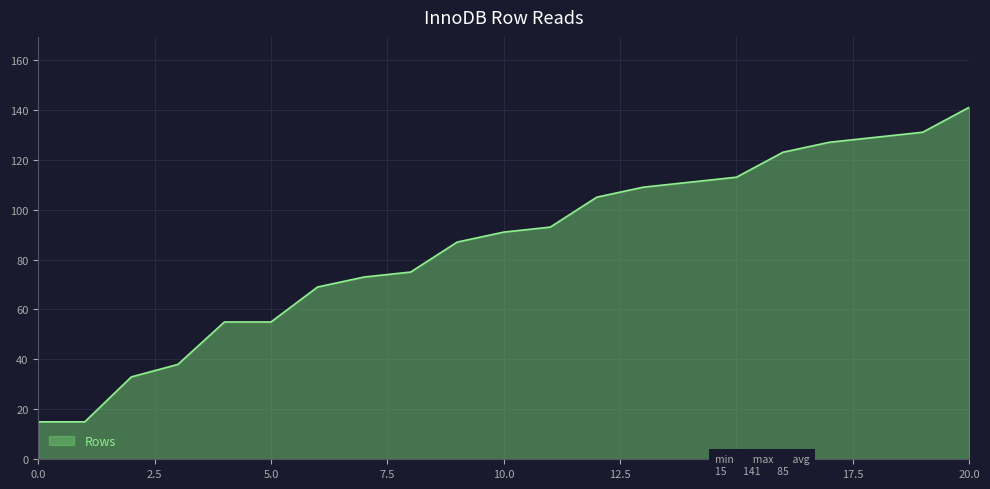

What is the difference between the maximum and minimum values?

126